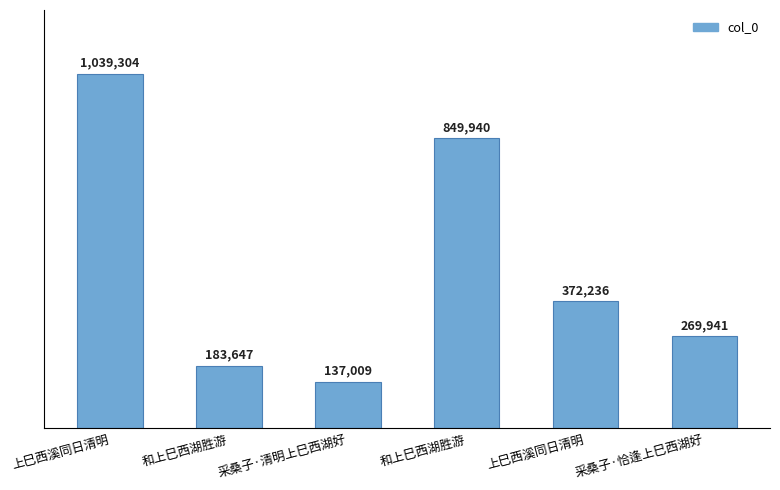

Does the chart contain any negative values?

No